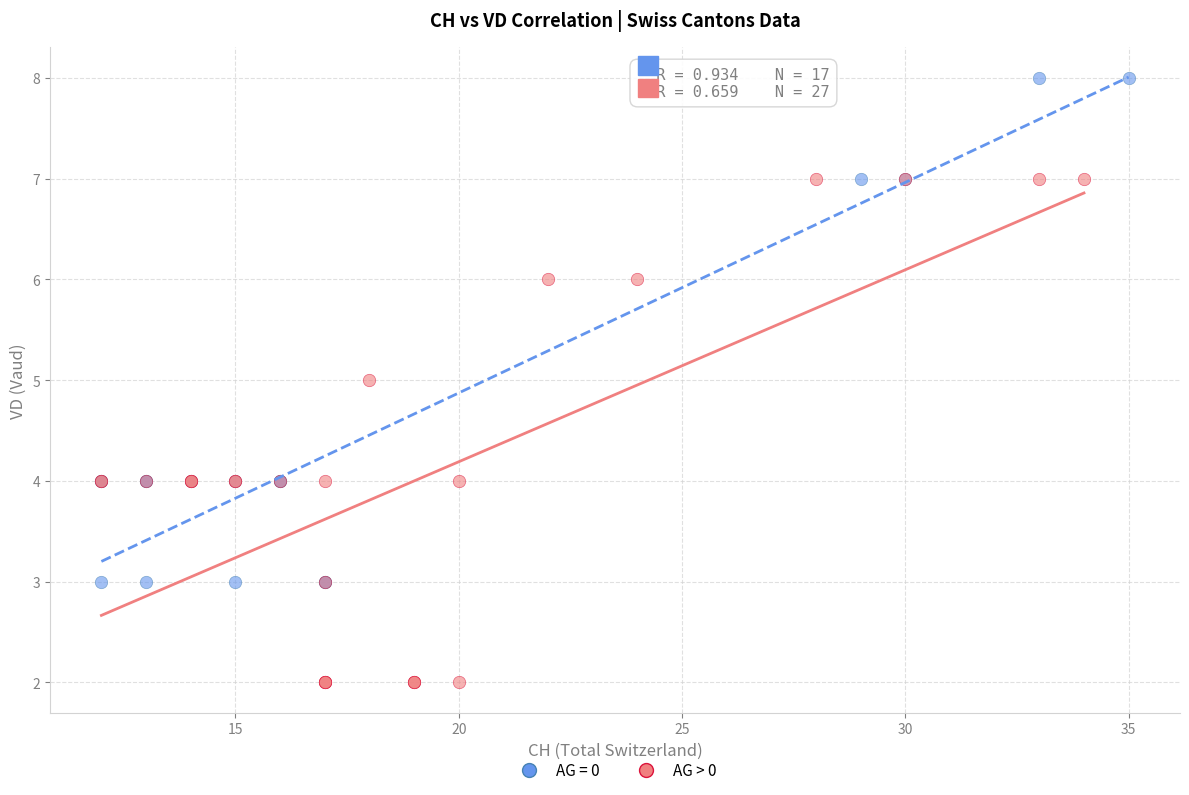

Which series reaches the maximum Y coordinate?

AG = 0